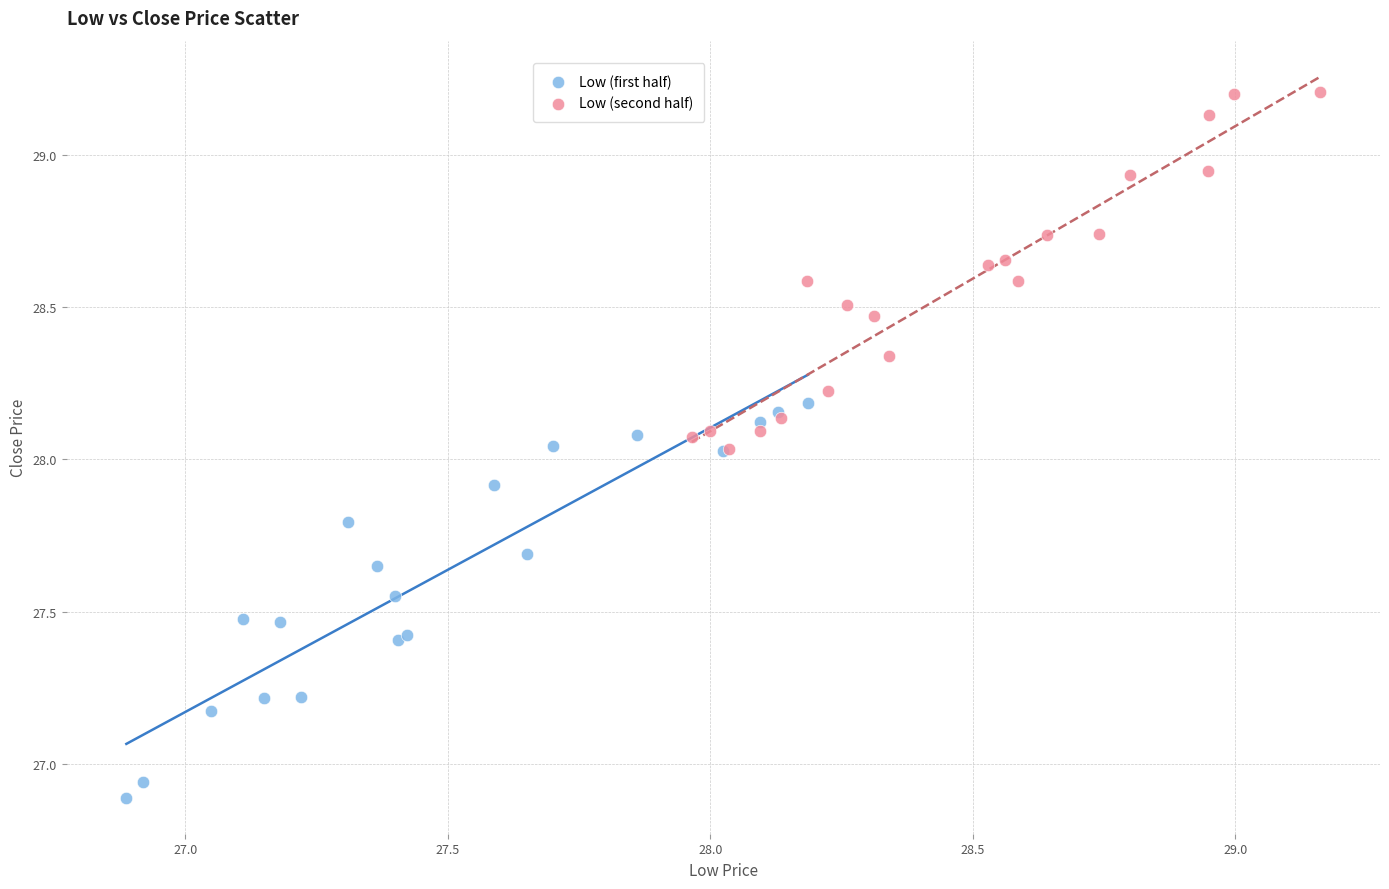

Which series reaches the minimum Y coordinate?

Low (first half)